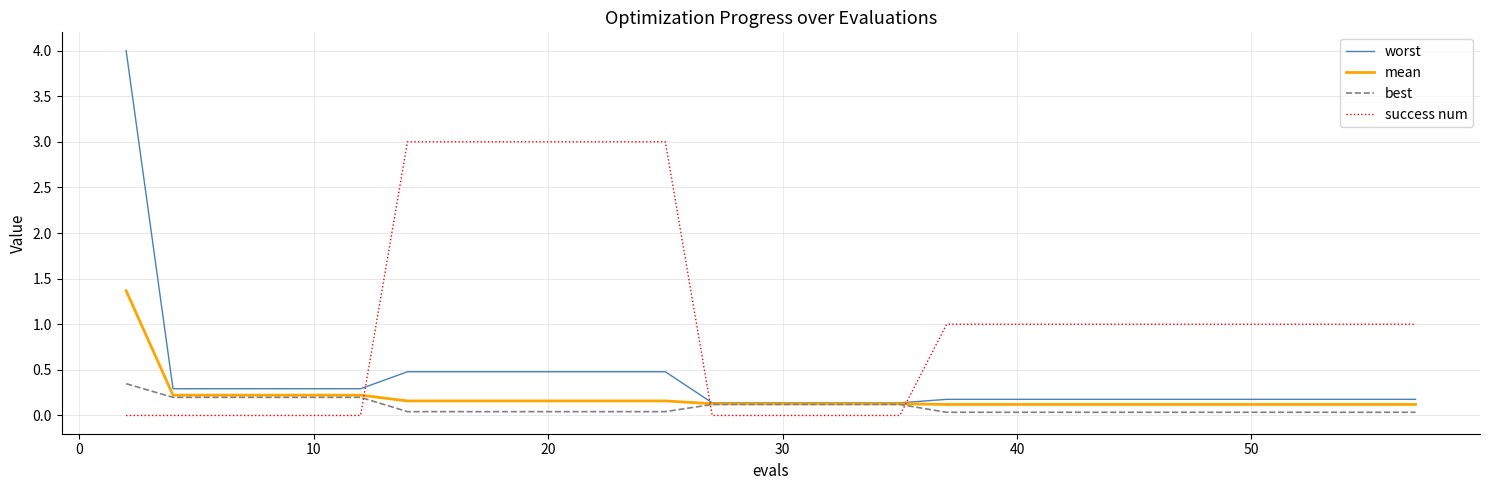

Rank the series by their maximum value, from highest to lowest.

worst, success num, mean, best